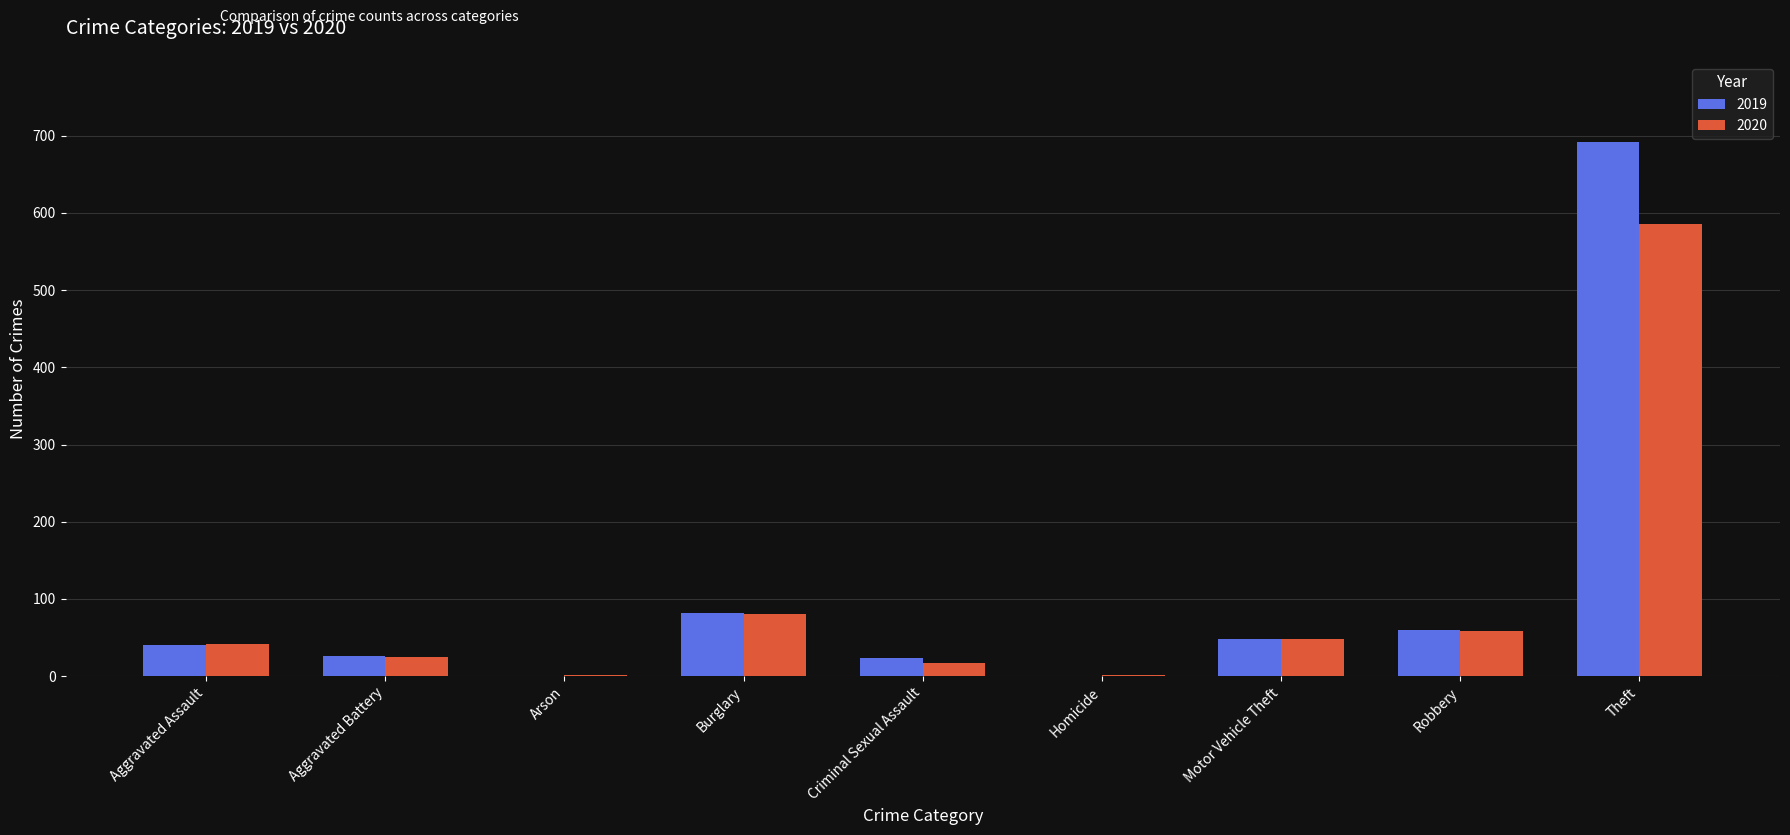

How many distinct data groups are displayed?

2